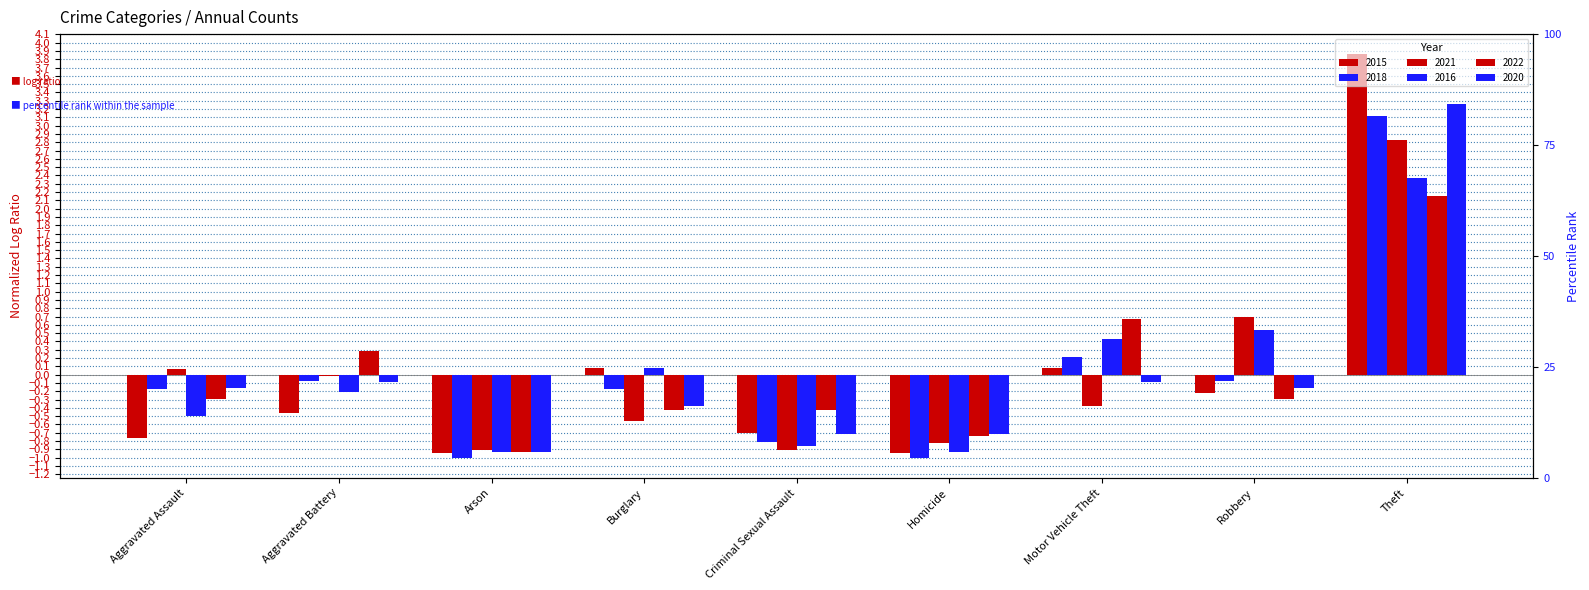

What is the total value across all series at Arson?

-5.6